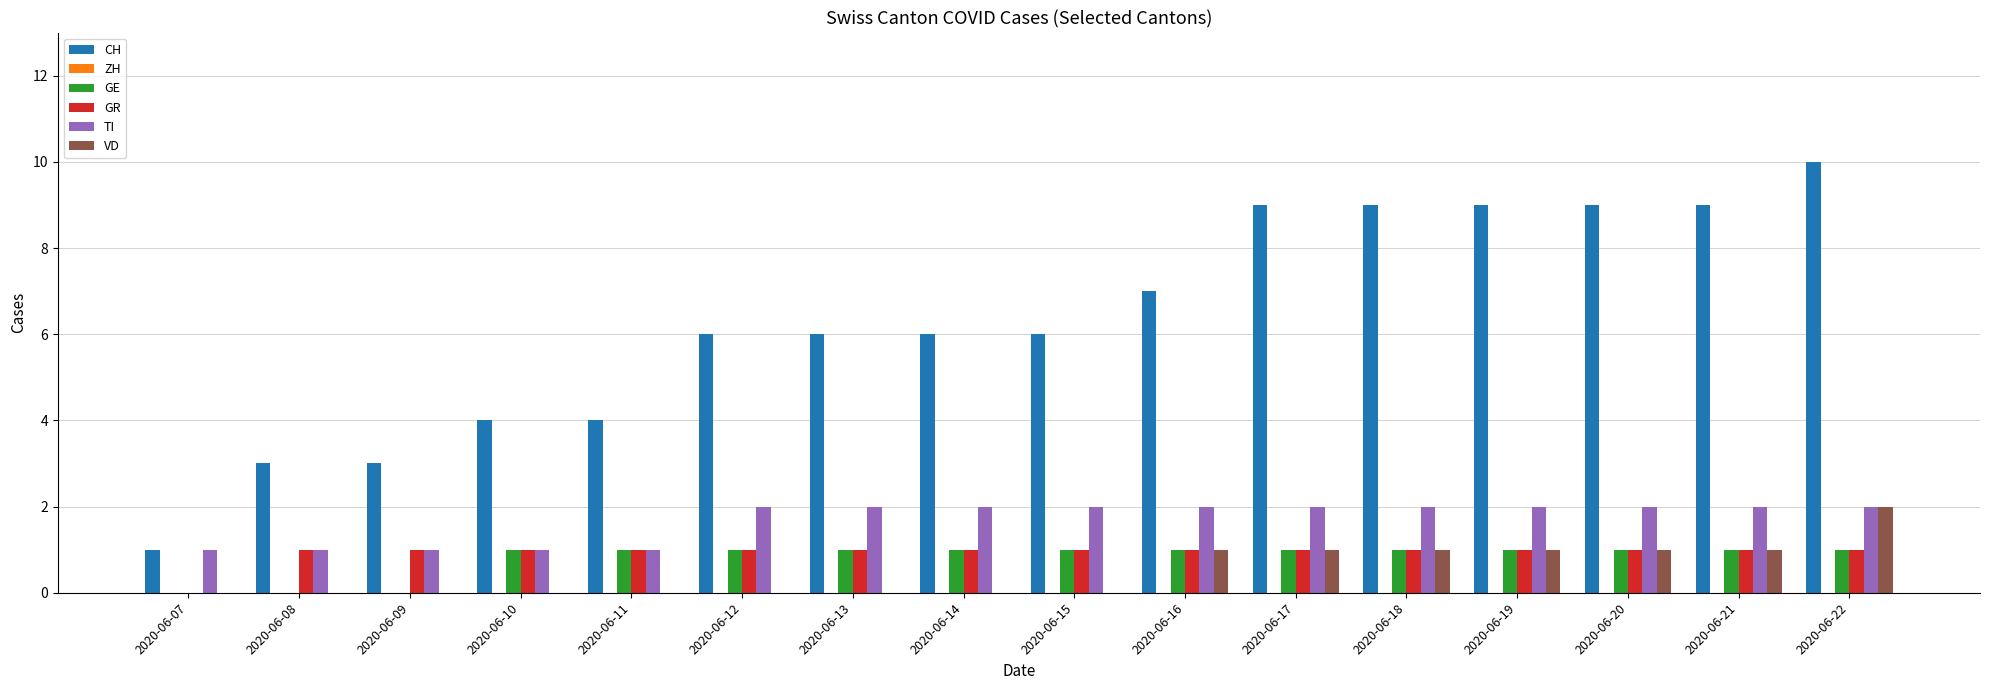

True or false: TI has a value of 1 at 2020-06-08.

True